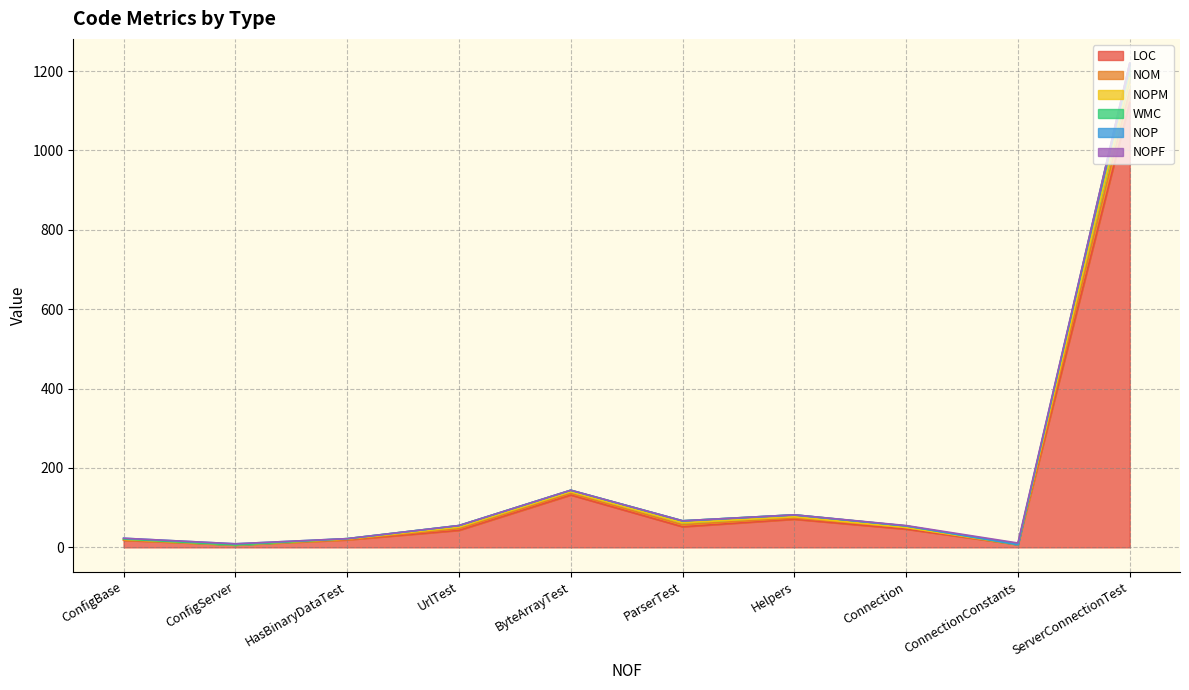

Which category has the highest value in the LOC series?

ServerConnectionTest